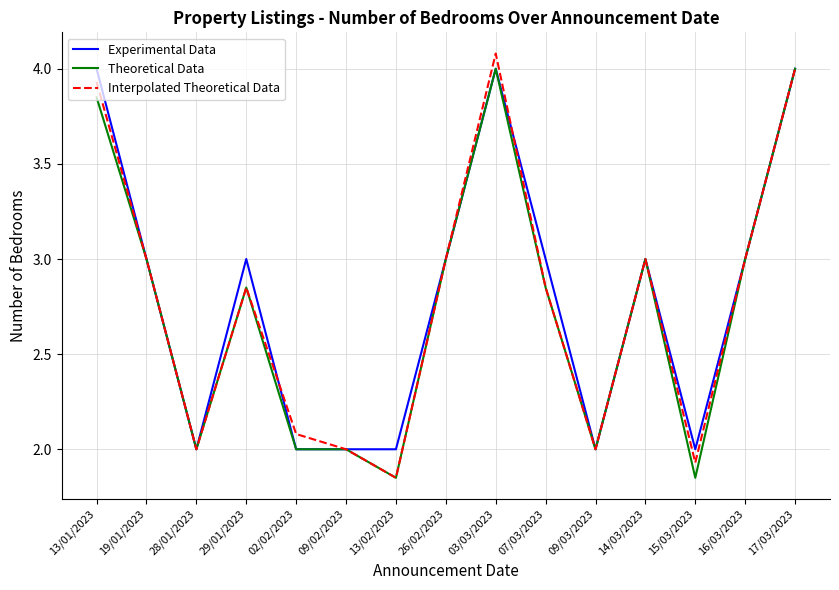

What position from the right is 29/01/2023?

12